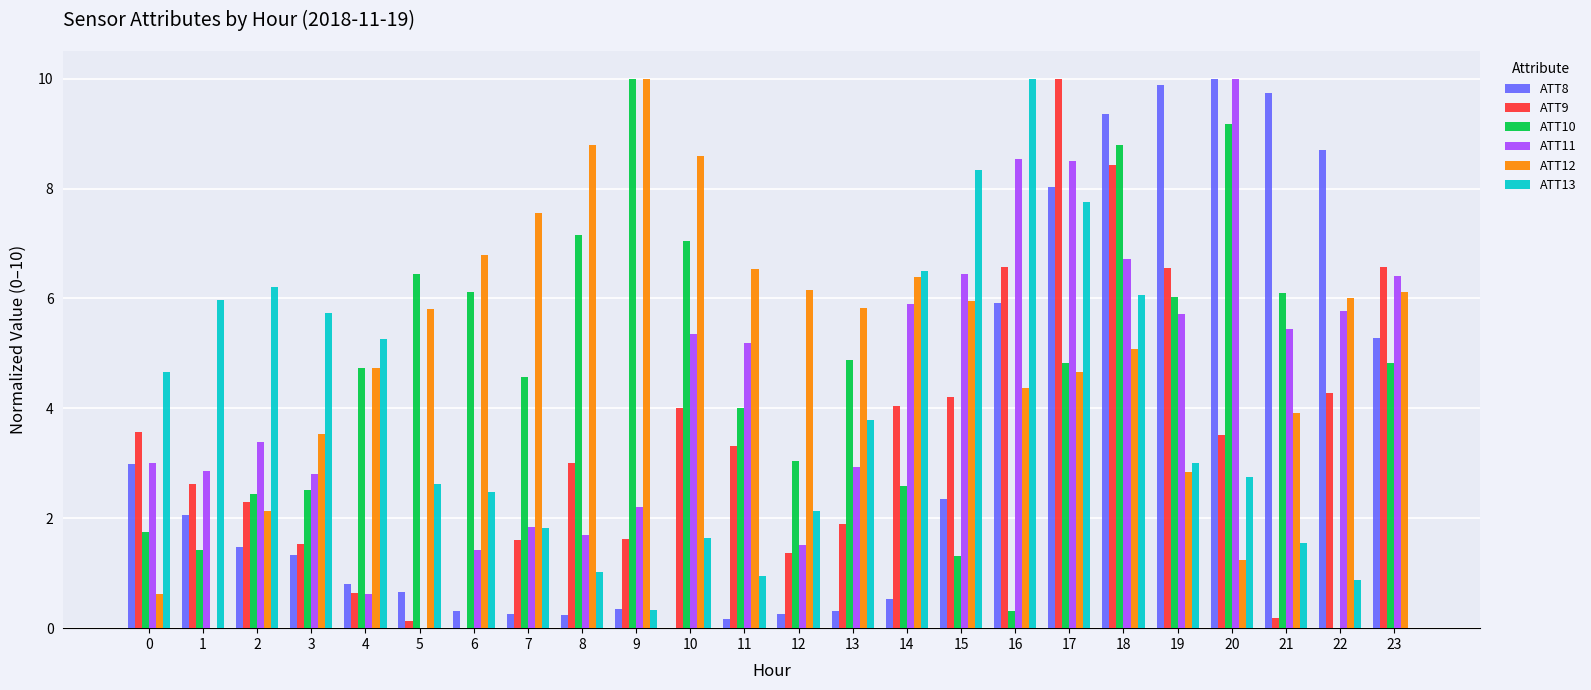

What is the sum of the ATT12 values at 22 and 4?

10.7